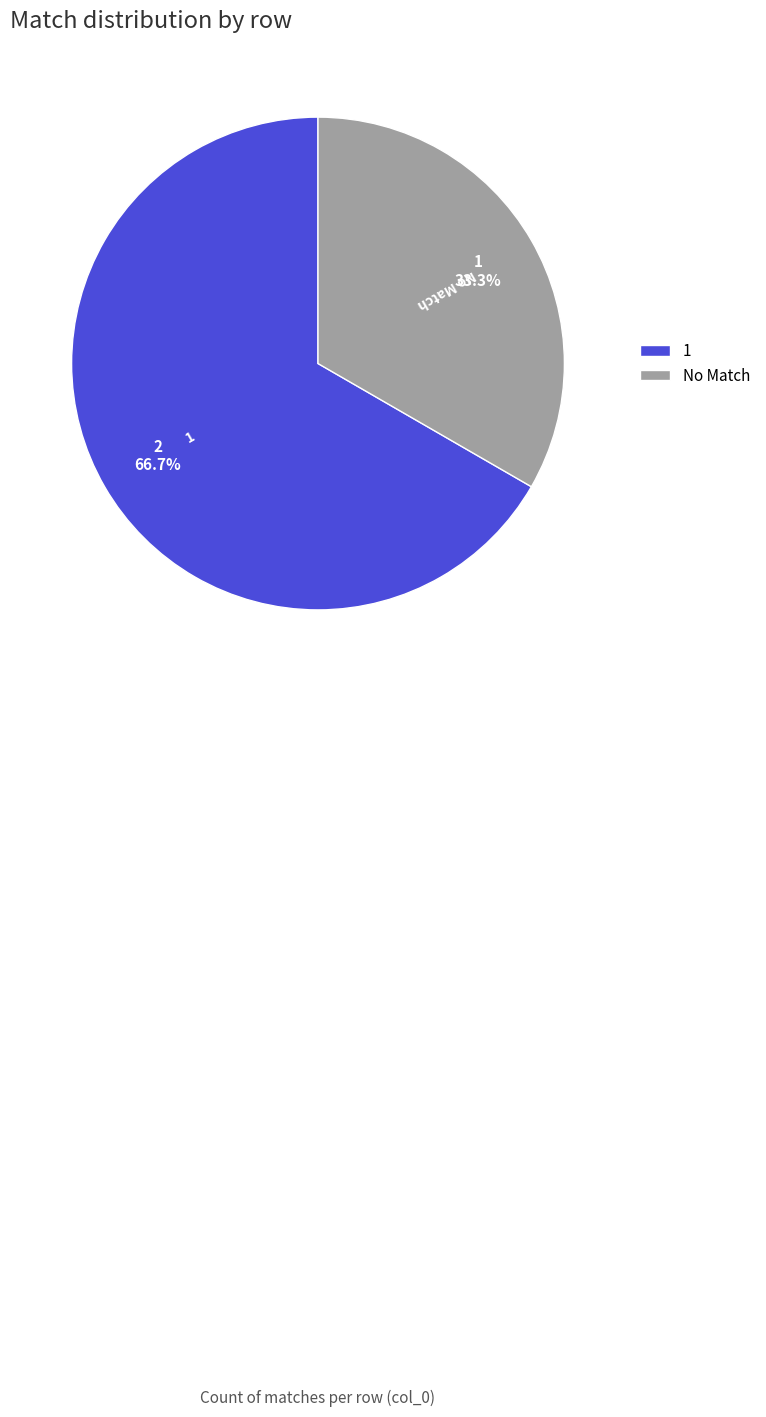

Which slice is the largest?

1